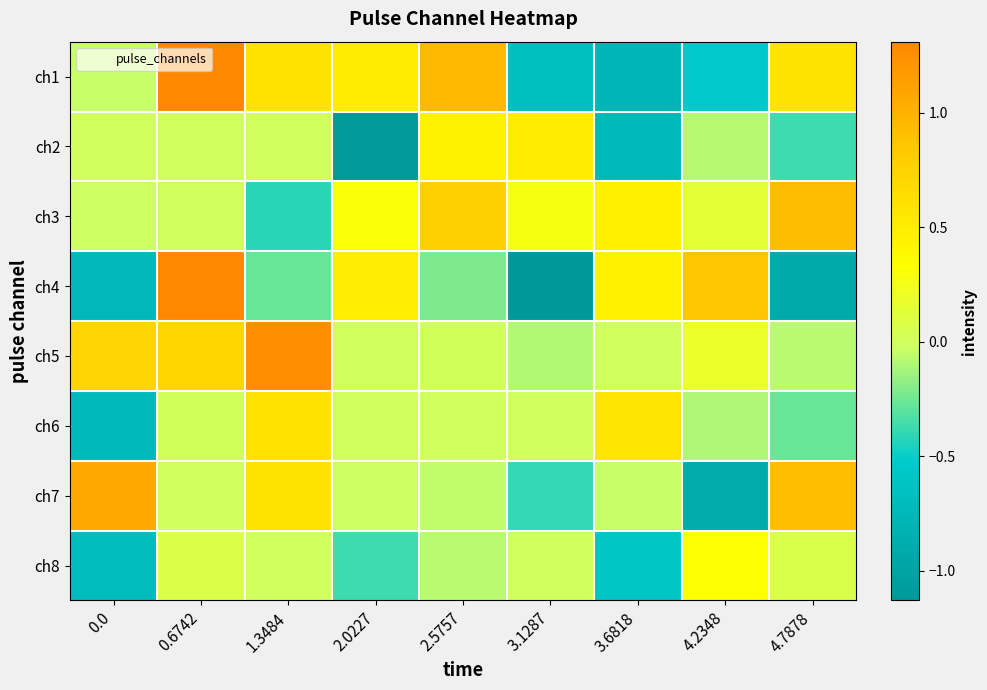

At which category is the sum across all series the highest?

0.6742